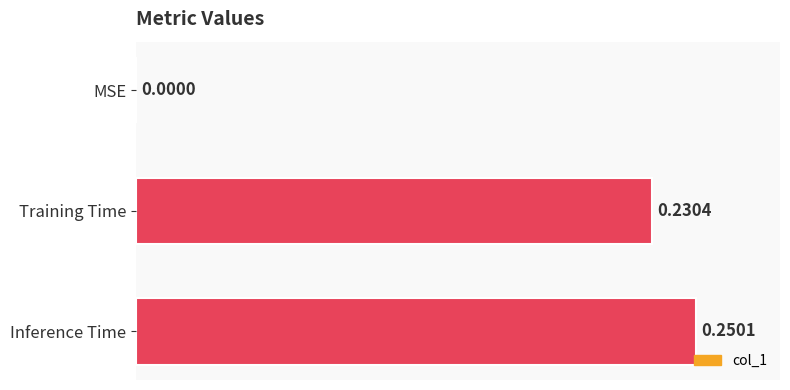

What is the sum of all values?

0.5